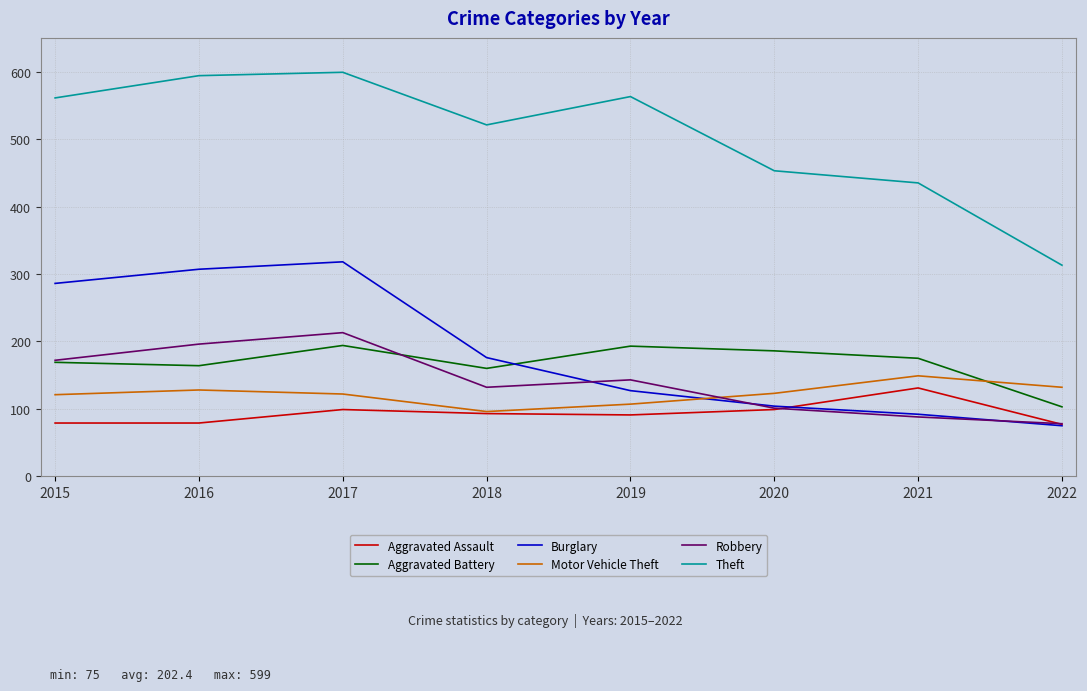

In Aggravated Battery, how many points are higher than both neighbors (excluding endpoints)?

2